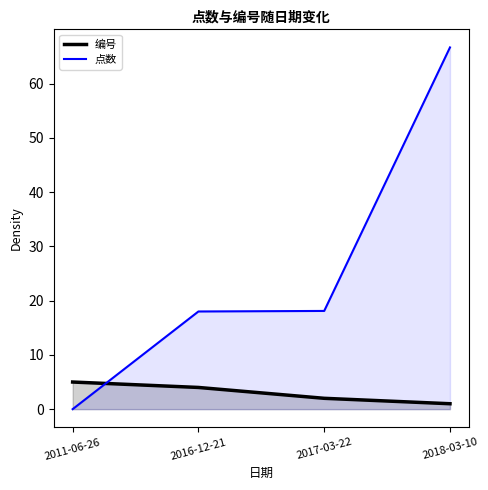

What value does the 点数 series have at 2018-03-10?

66.7